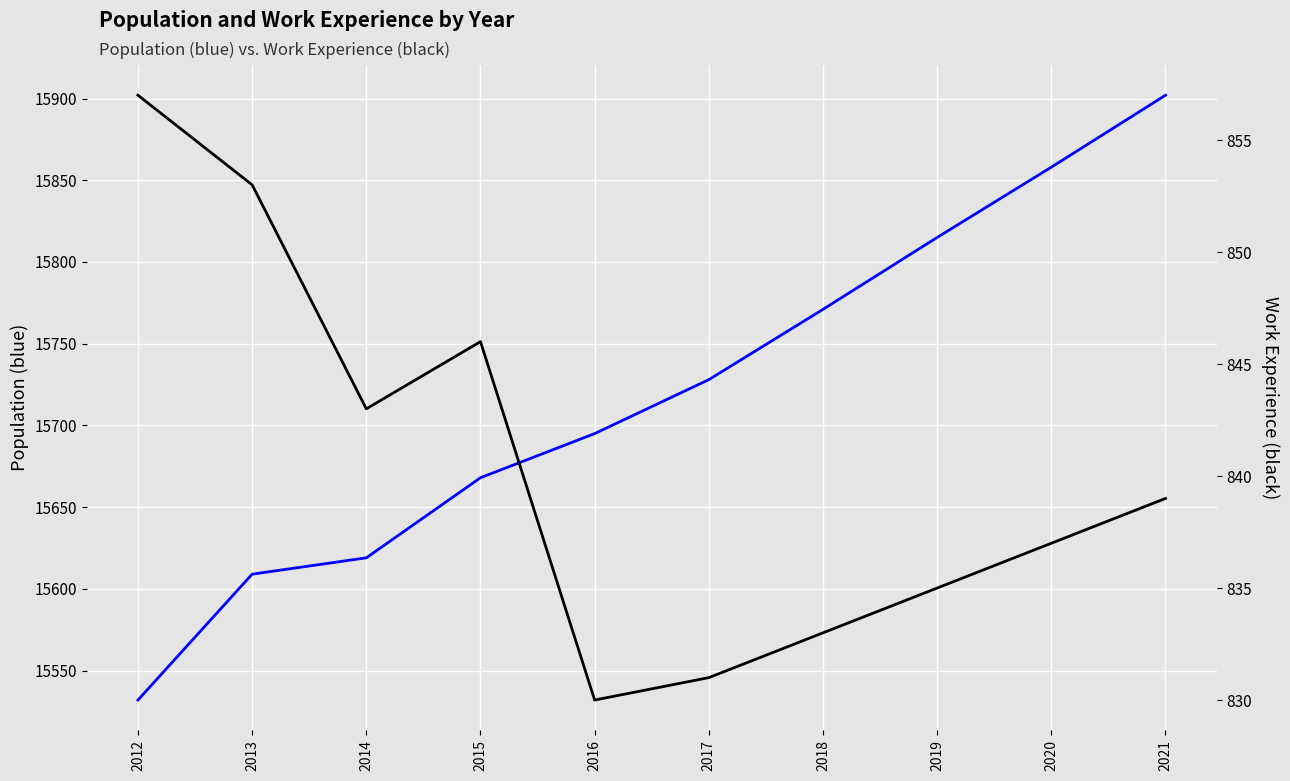

Does the chart display data point markers on the line(s)?

No